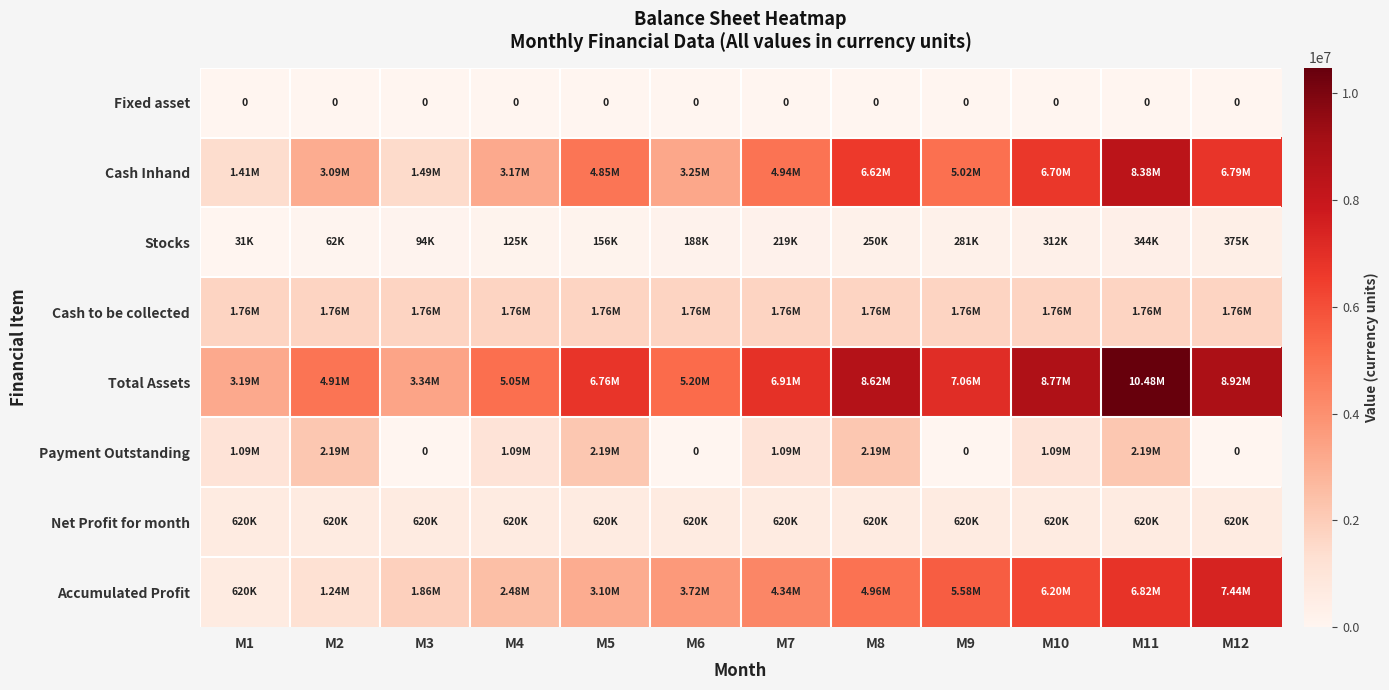

Which series has the widest spread of values?

Total Assets